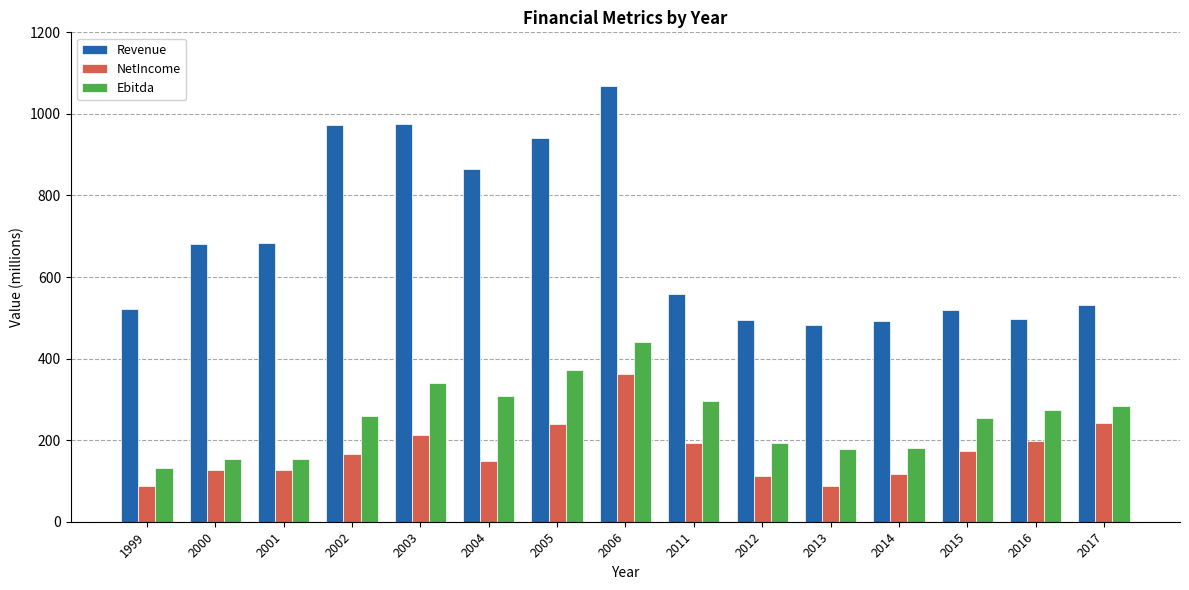

What is the value of the Ebitda bar at the 8th from the left?

441.3